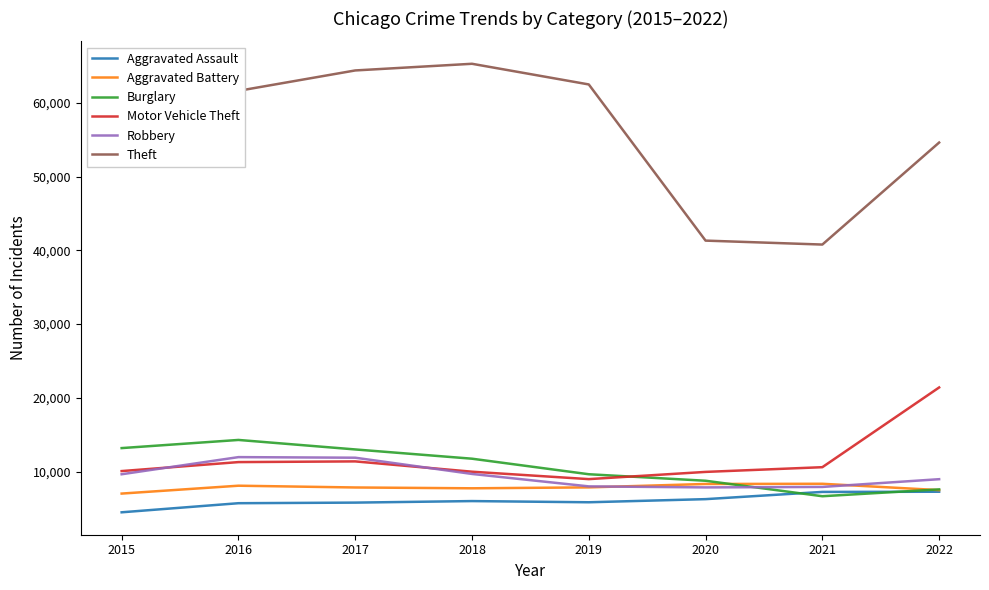

What is the lowest value of the Aggravated Assault series?

4480